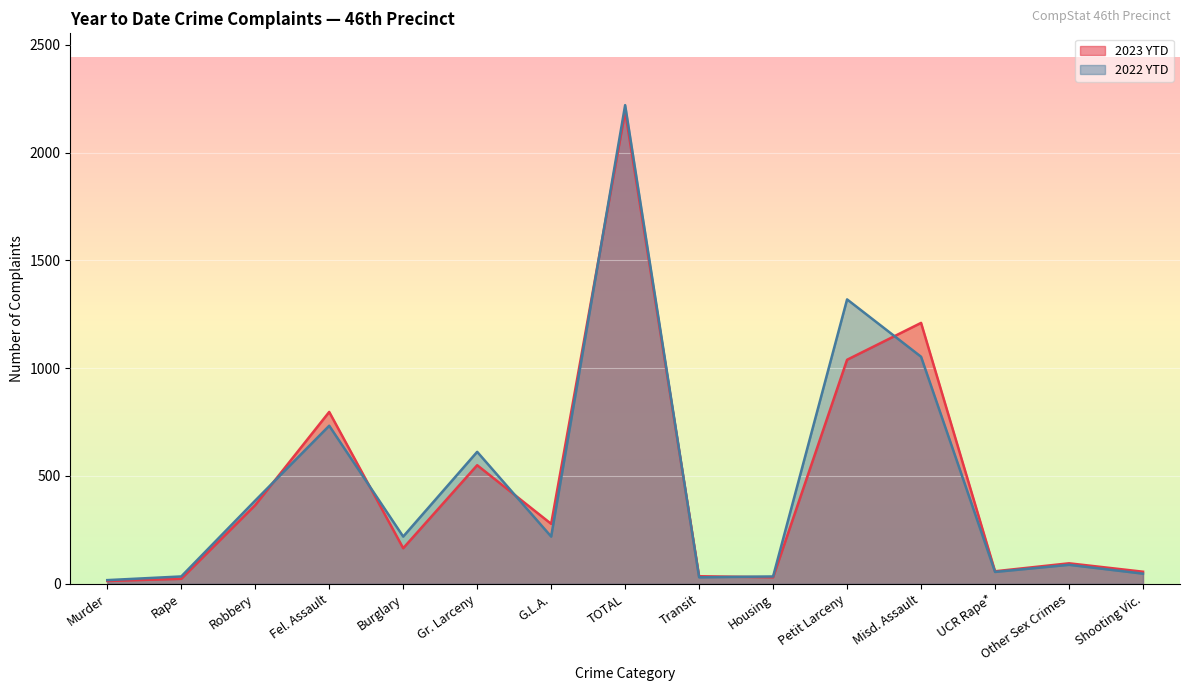

What is the label of the 14th point from the left?

Other Sex Crimes